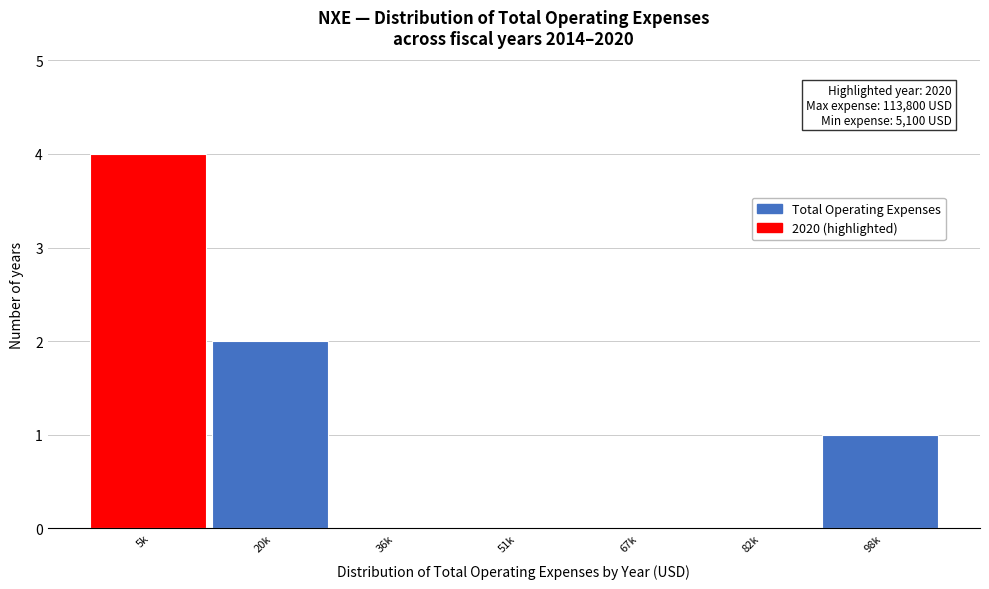

Reading left to right, extract all data points from this chart.

5k=4	20k=2	36k=0	51k=0	67k=0	82k=0	98k=1